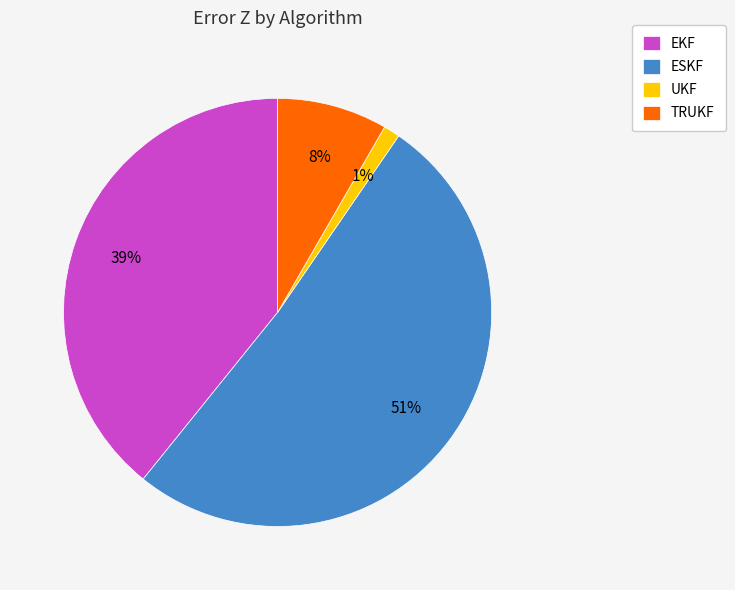

Count the number of slices in the pie.

4